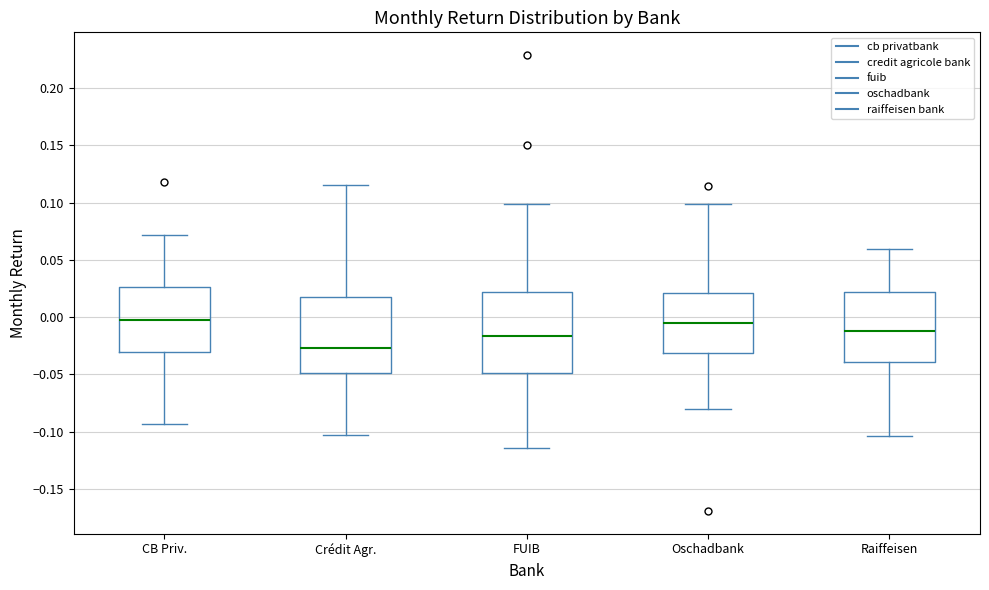

Reading left to right, read every box against the y-axis: the position of its median line, the range the box covers, and the ends of its whiskers. The values are not printed on the chart, so give them approximately, as read against the axis.

CB Priv.: median 0.000, box -0.030 to 0.025, whiskers -0.095 to 0.070
Crédit Agr.: median -0.025, box -0.050 to 0.020, whiskers -0.105 to 0.115
FUIB: median -0.015, box -0.050 to 0.020, whiskers -0.115 to 0.100
Oschadbank: median -0.005, box -0.030 to 0.020, whiskers -0.080 to 0.100
Raiffeisen: median -0.010, box -0.040 to 0.020, whiskers -0.105 to 0.060